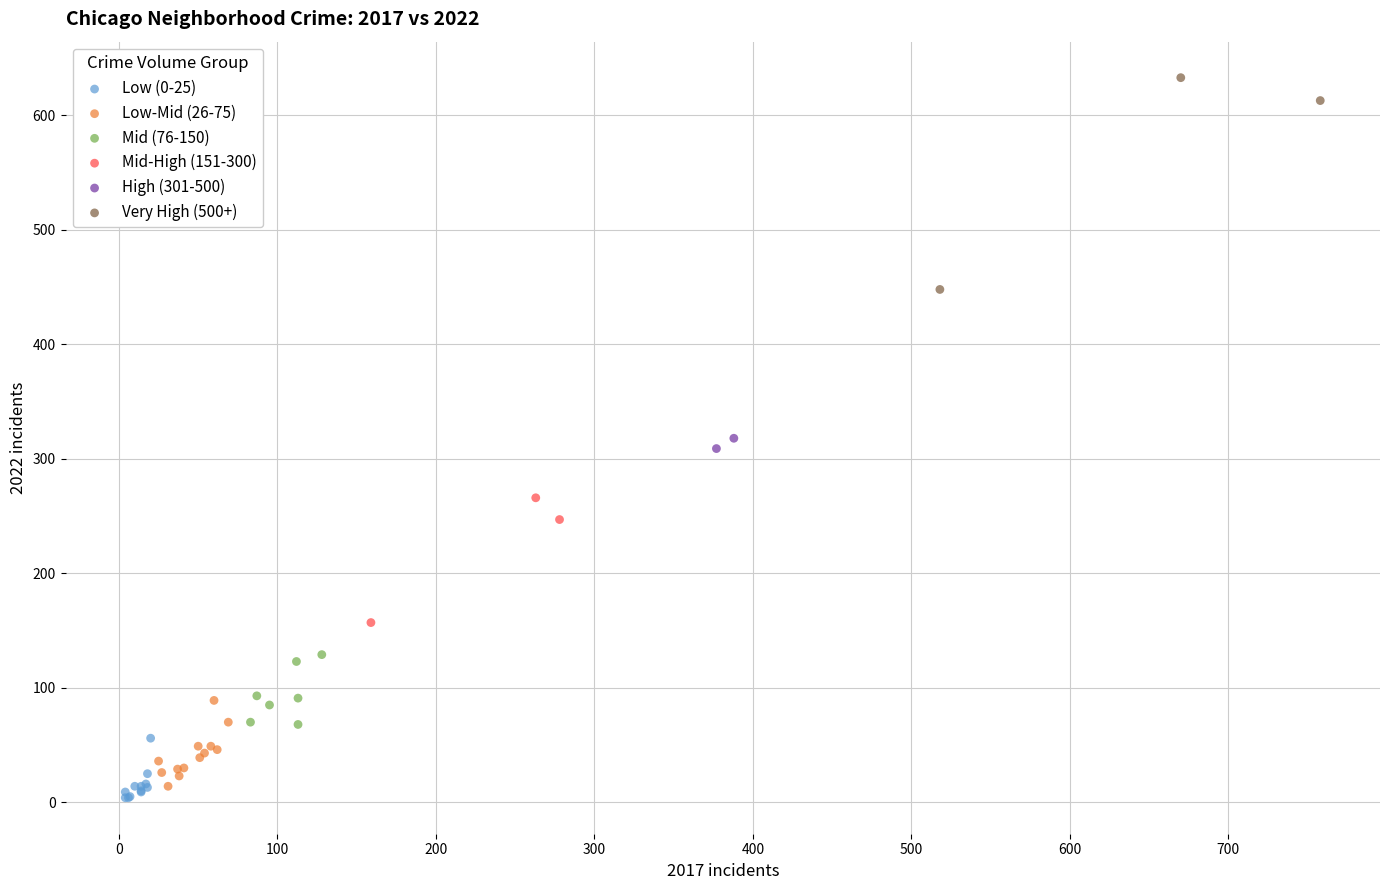

Which series reaches the minimum Y coordinate?

Low (0-25)